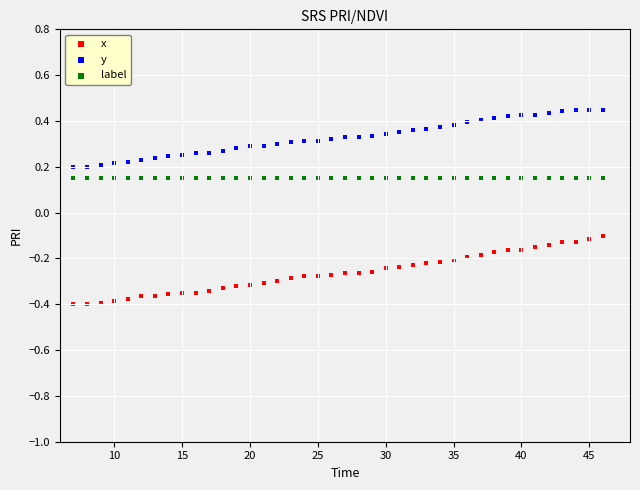

Which series contains the lowest Y value?

x